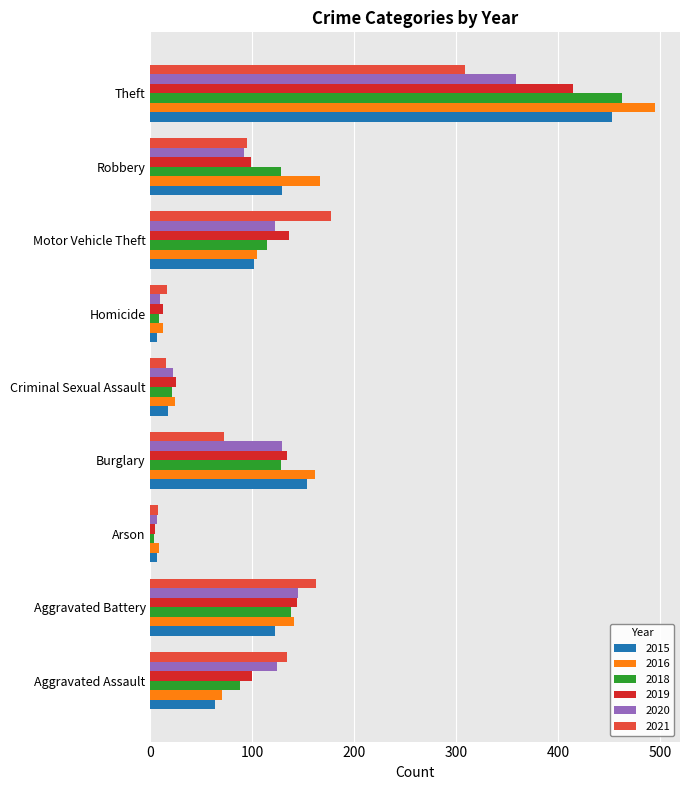

Is it true that 2015 equals 102 at Motor Vehicle Theft?

True